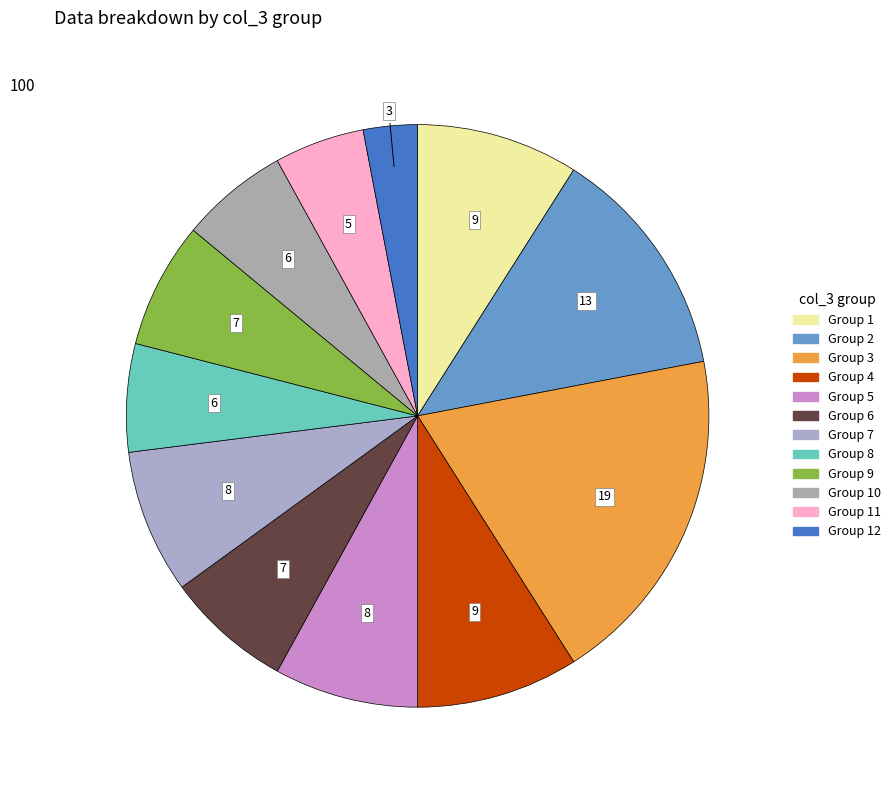

How many slices are in this pie chart?

12